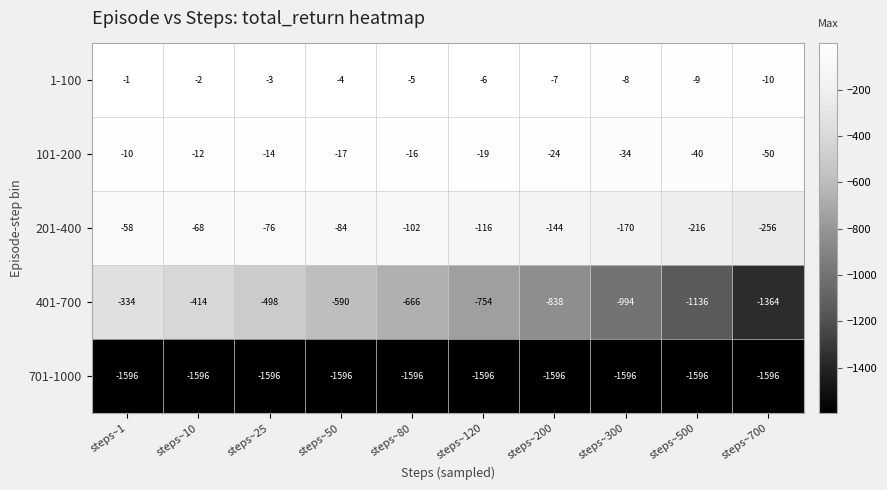

List the series in order of their peak value, highest first.

1-100, 101-200, 201-400, 401-700, 701-1000